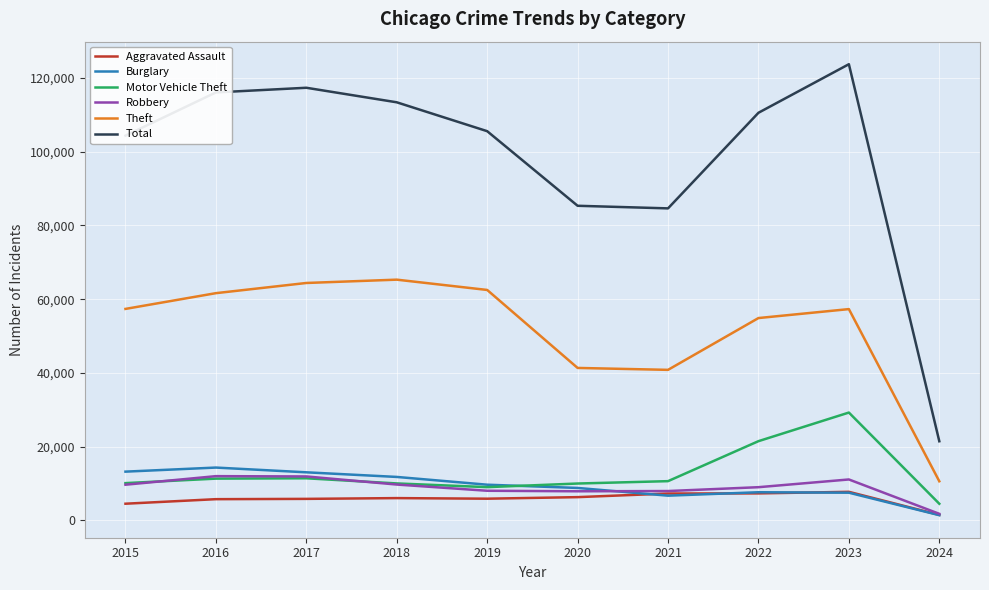

Which series changed the most between 2017 and 2021?

Total